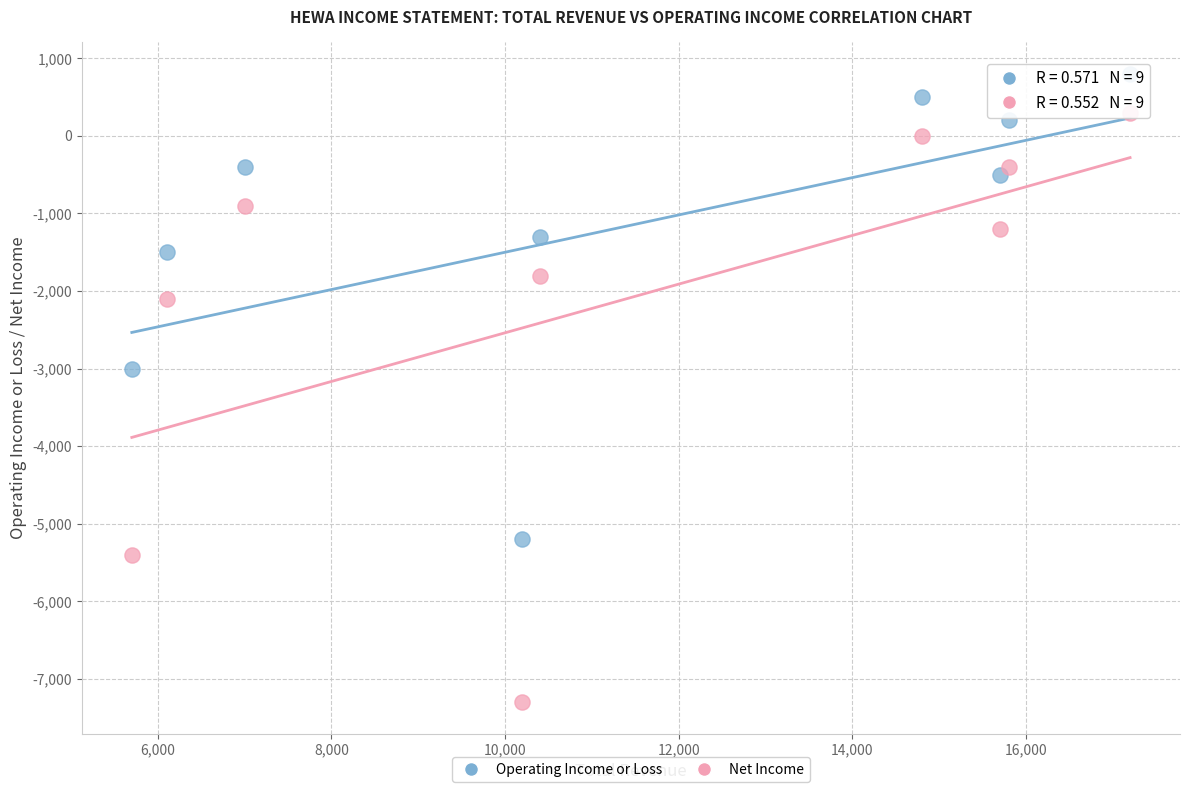

What is the X range (max minus min) for the scatter plot?

11500